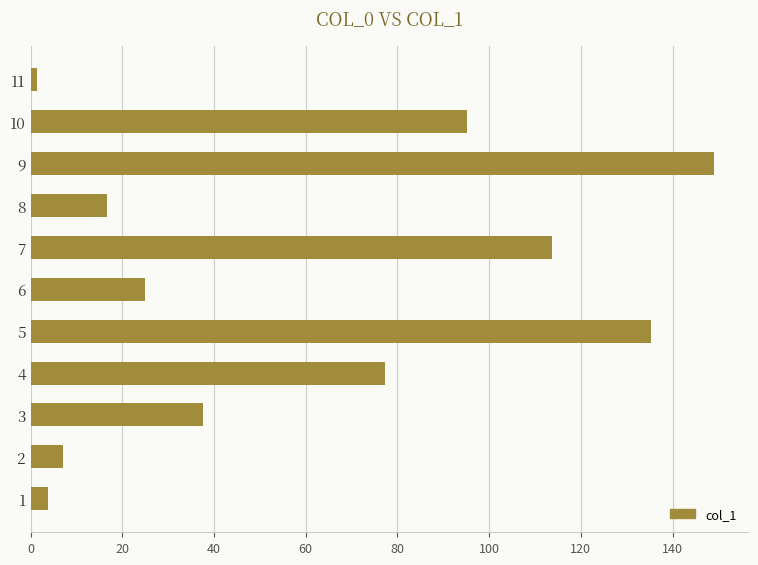

What is the difference between the maximum and minimum values?

147.5